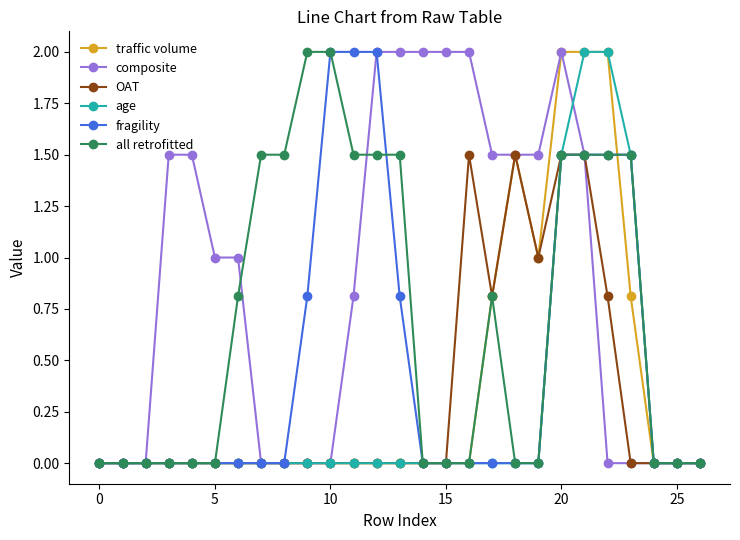

What is the highest value of the all retrofitted series?

2.0